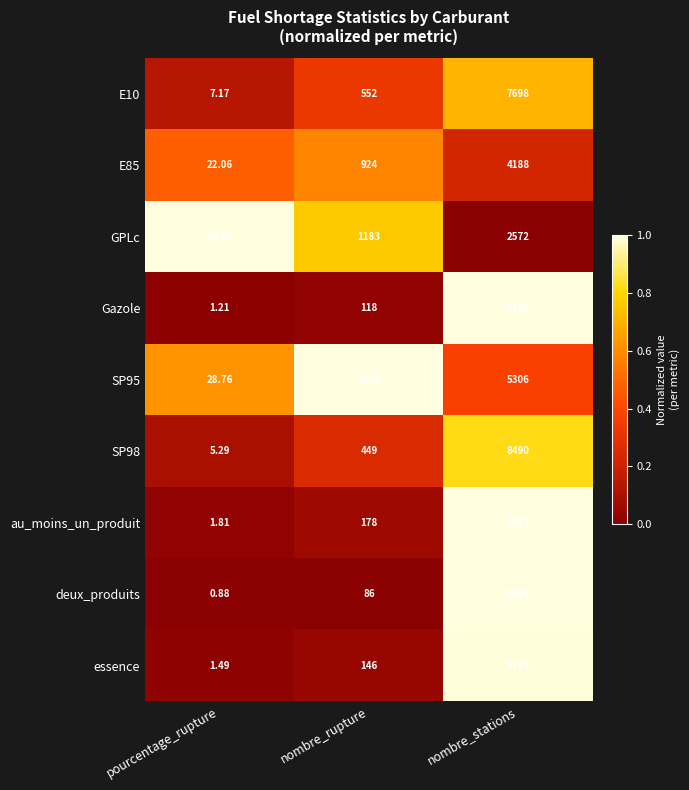

Which category has the lowest value across all series?

pourcentage_rupture